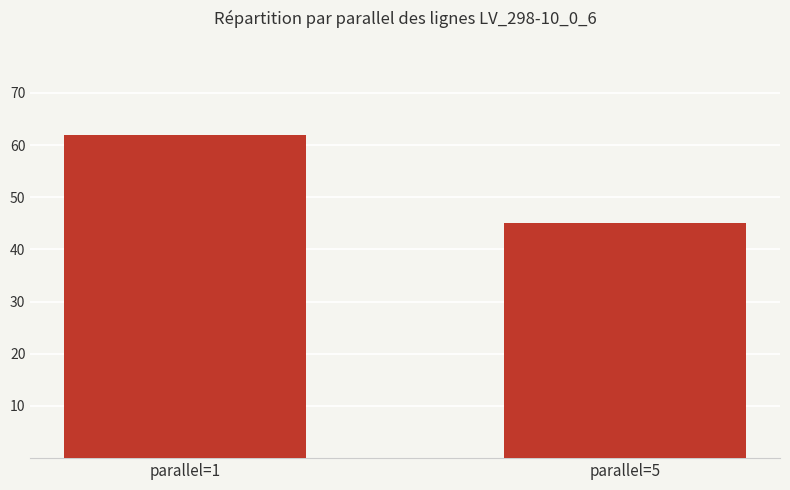

What is the sum of all values?

107